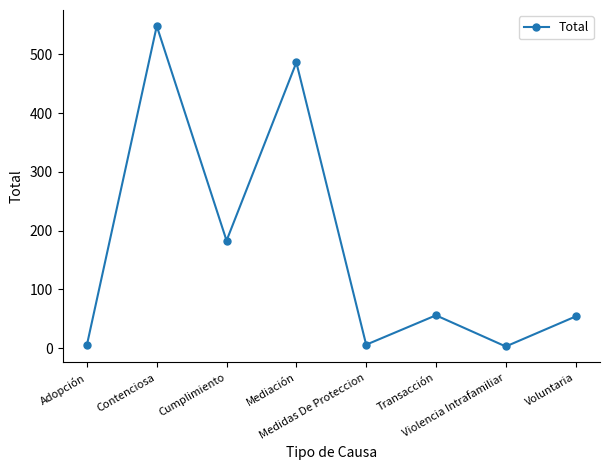

What is the greatest value displayed?

548